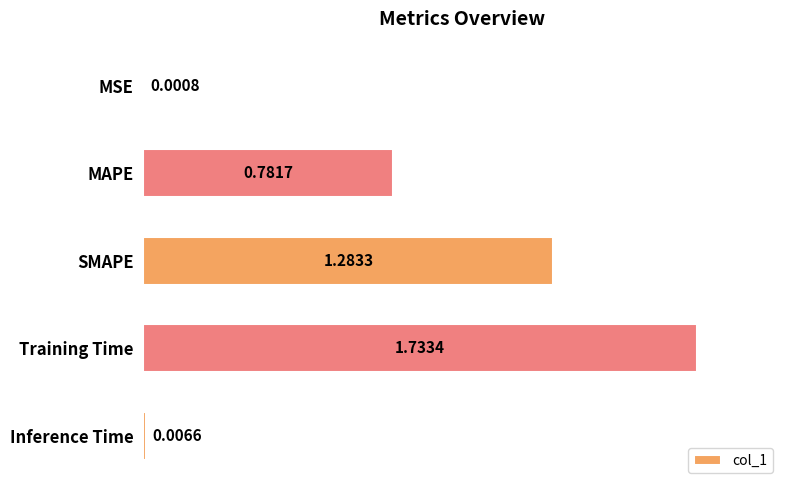

What is the sum of all values?

3.8